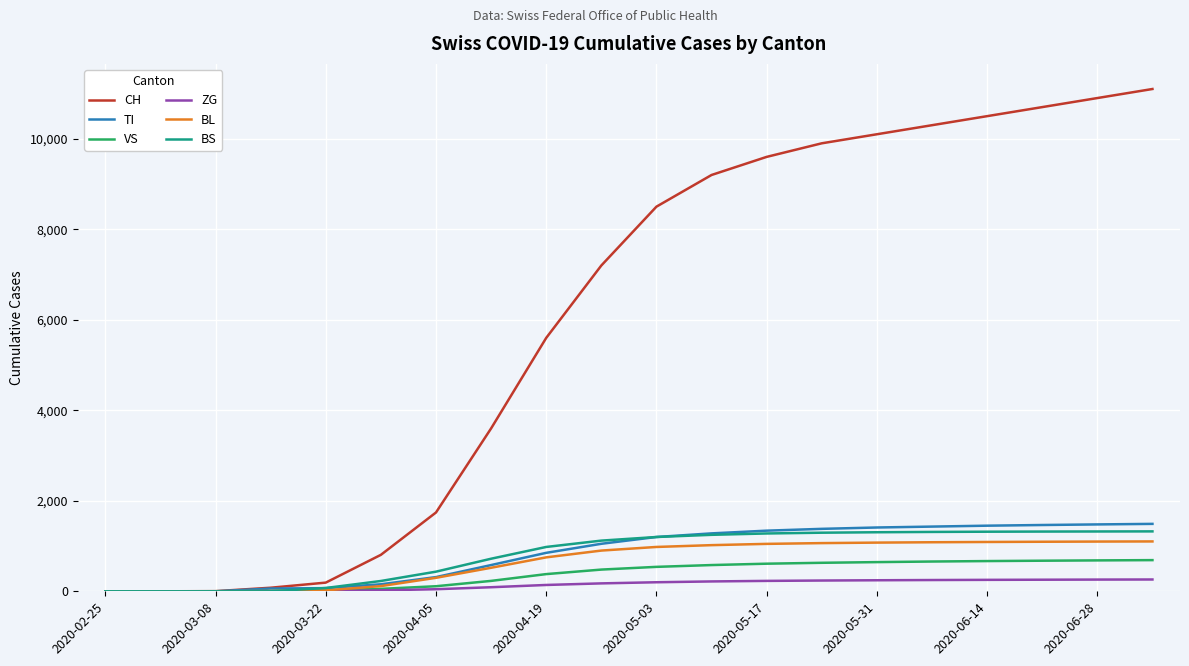

What is the maximum value for CH?

11100